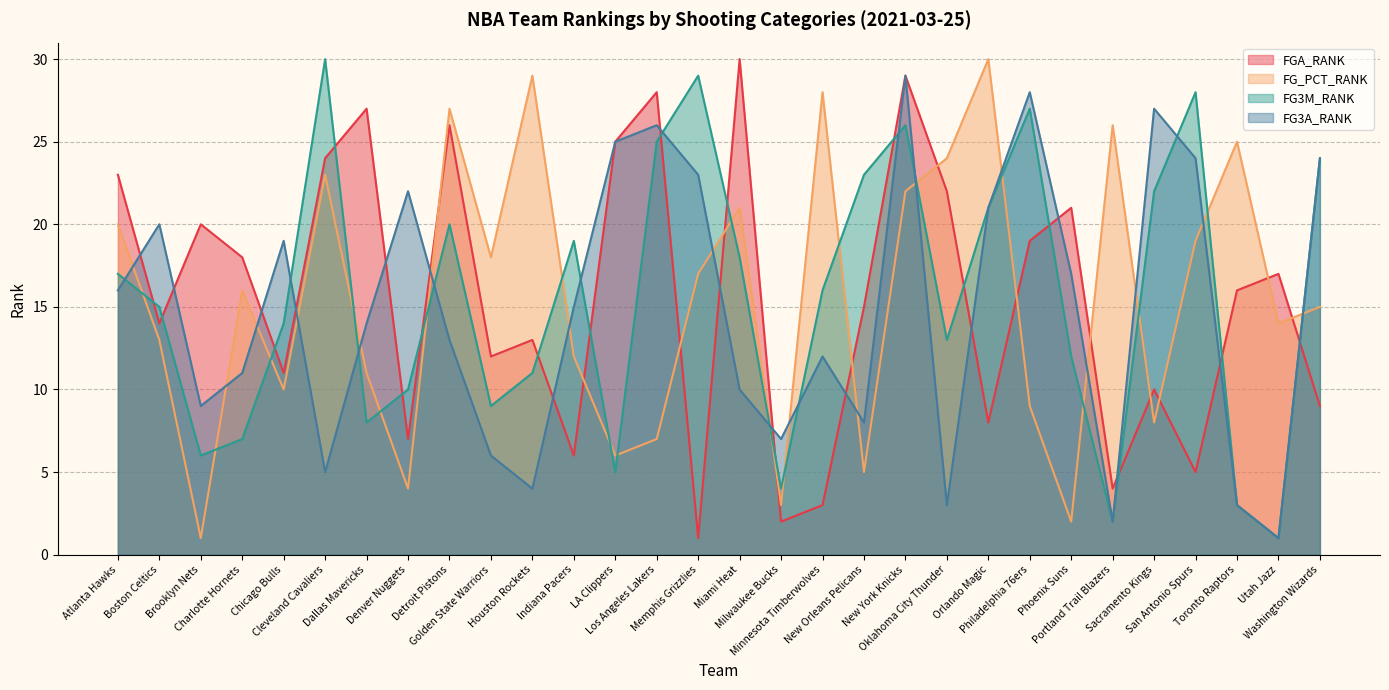

True or false: FG3A_RANK and FG3M_RANK intersect in this chart.

True